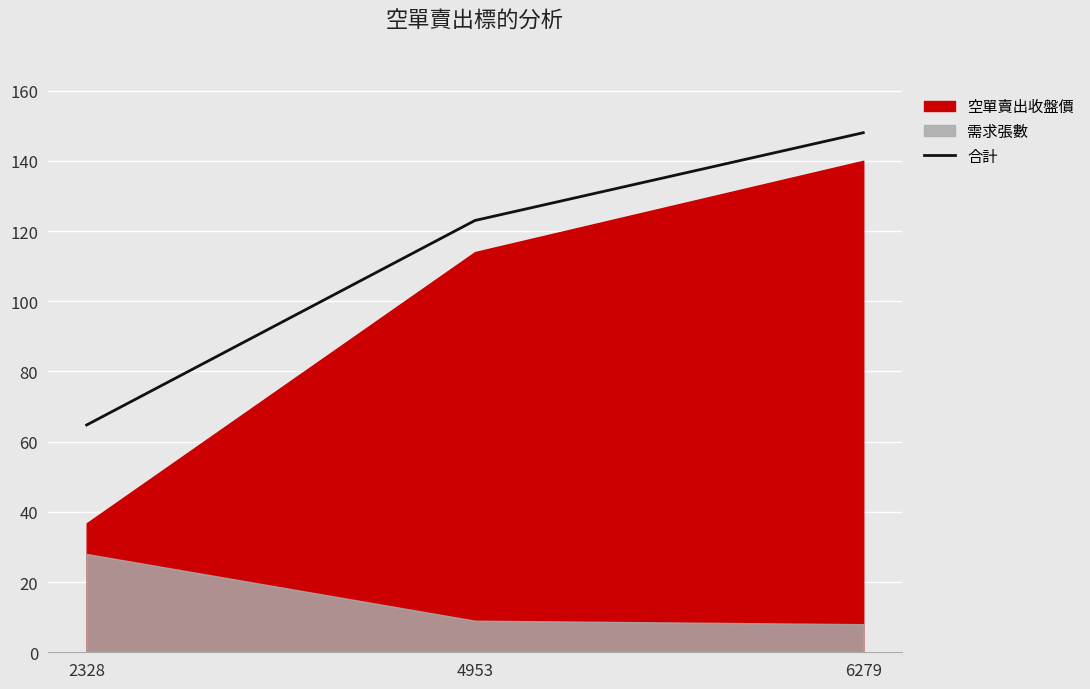

Is it true that the value at 4953 is 49.9?

False